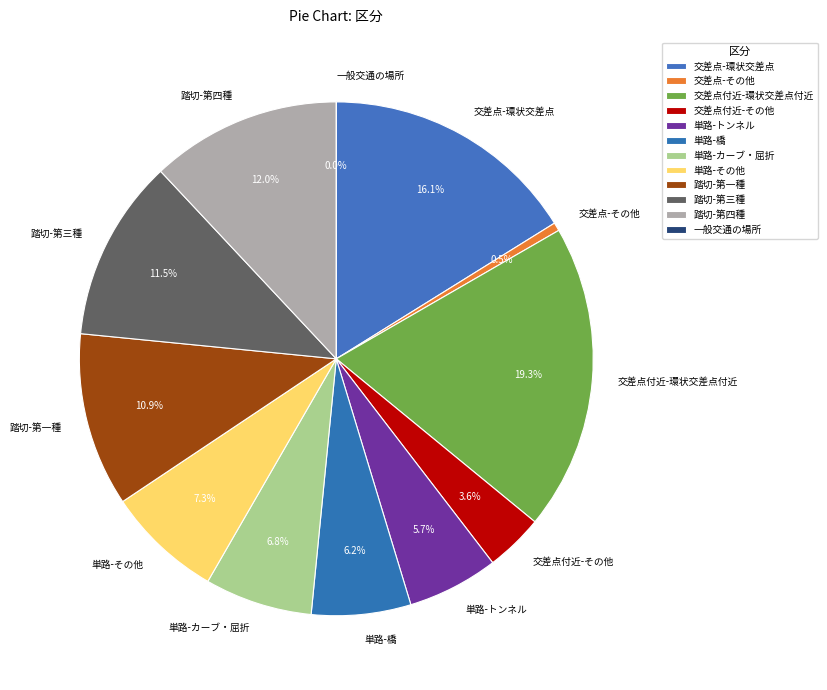

What is the change in value from 踏切-第一種 to 踏切-第三種?

+1